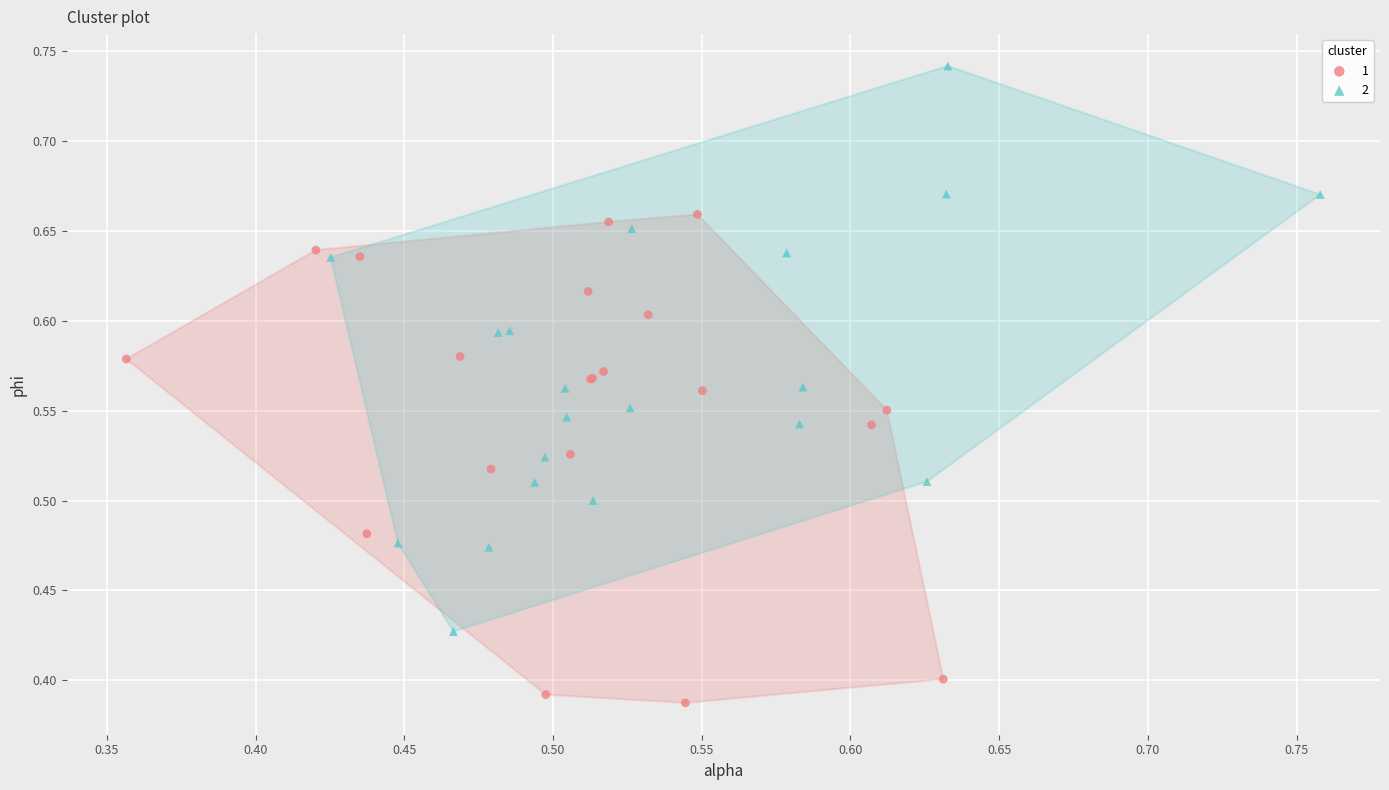

Which series has the largest Y range (max minus min)?

2